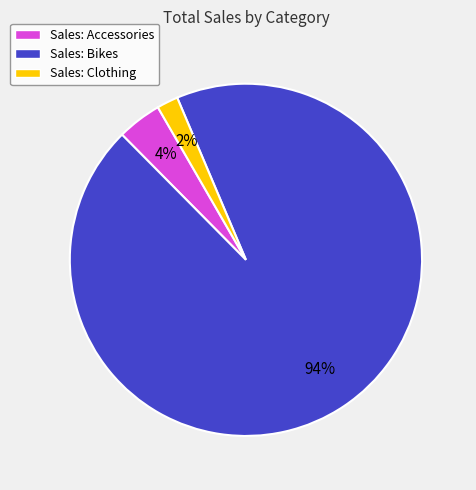

Which category has the smallest portion of the pie?

Sales: Clothing